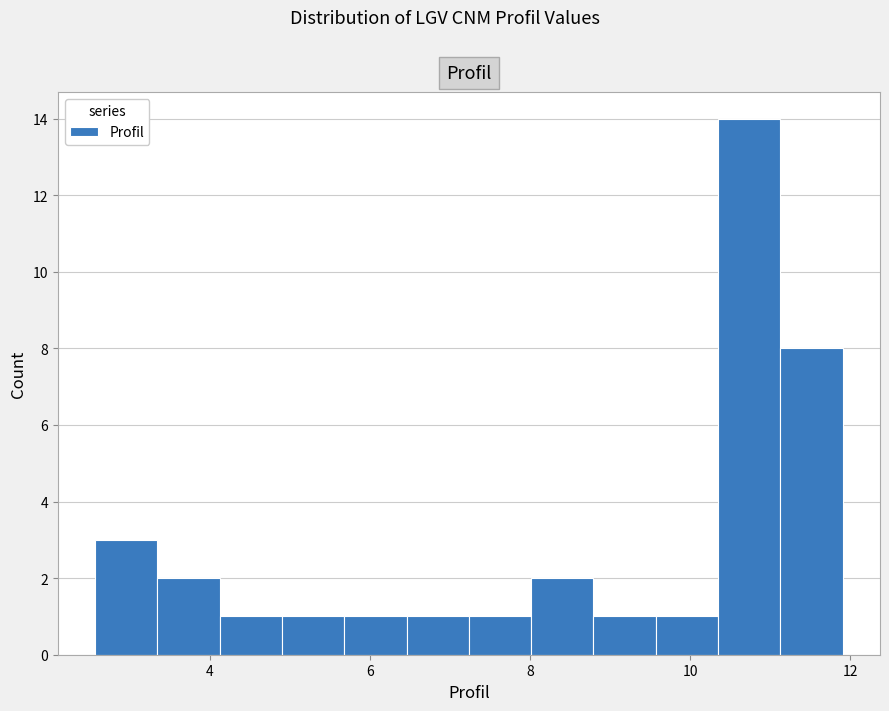

Around what value on the x-axis is the tallest bar? Give the approximate position of its centre, as read against the axis.

10.8